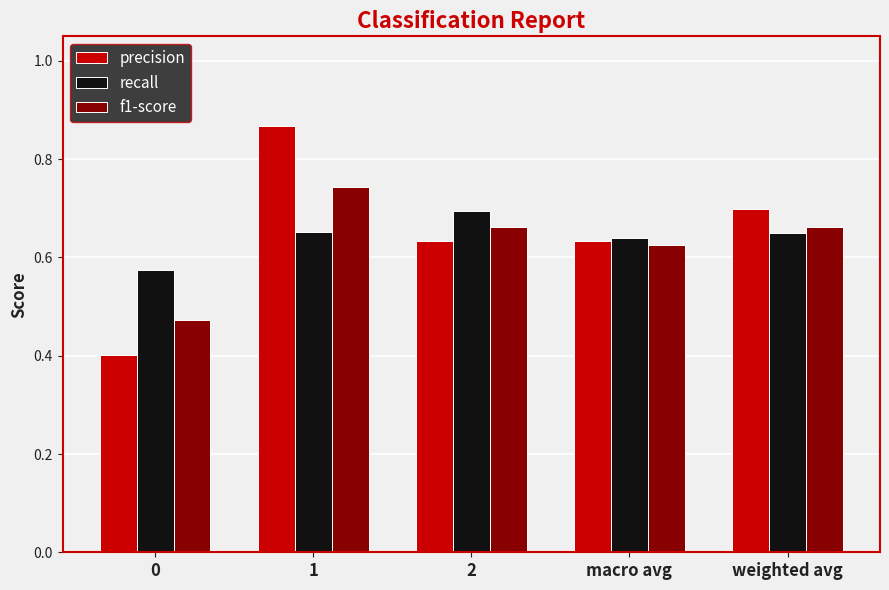

The precision series shows 0.4 at 0. True or false?

True